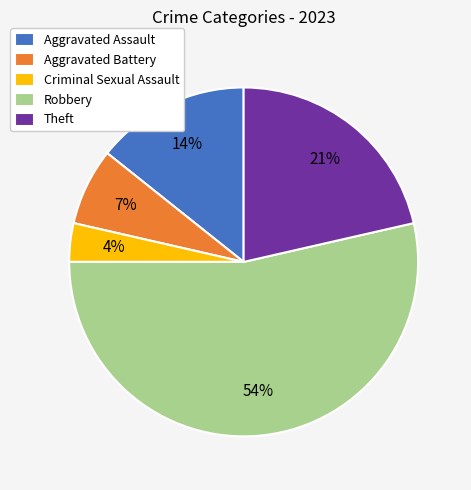

The Theft slice represents 28% of the pie. True or false?

False